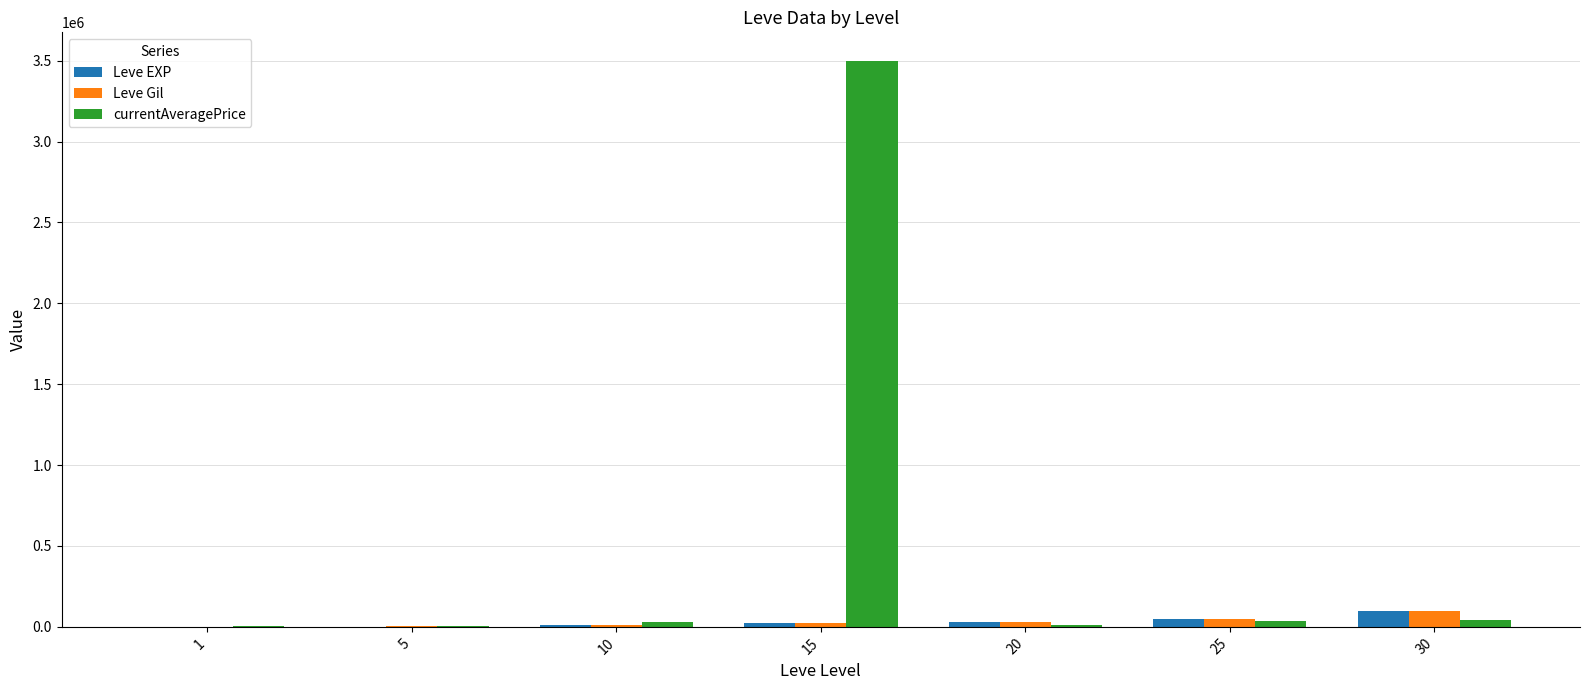

How many groups of bars are there?

7